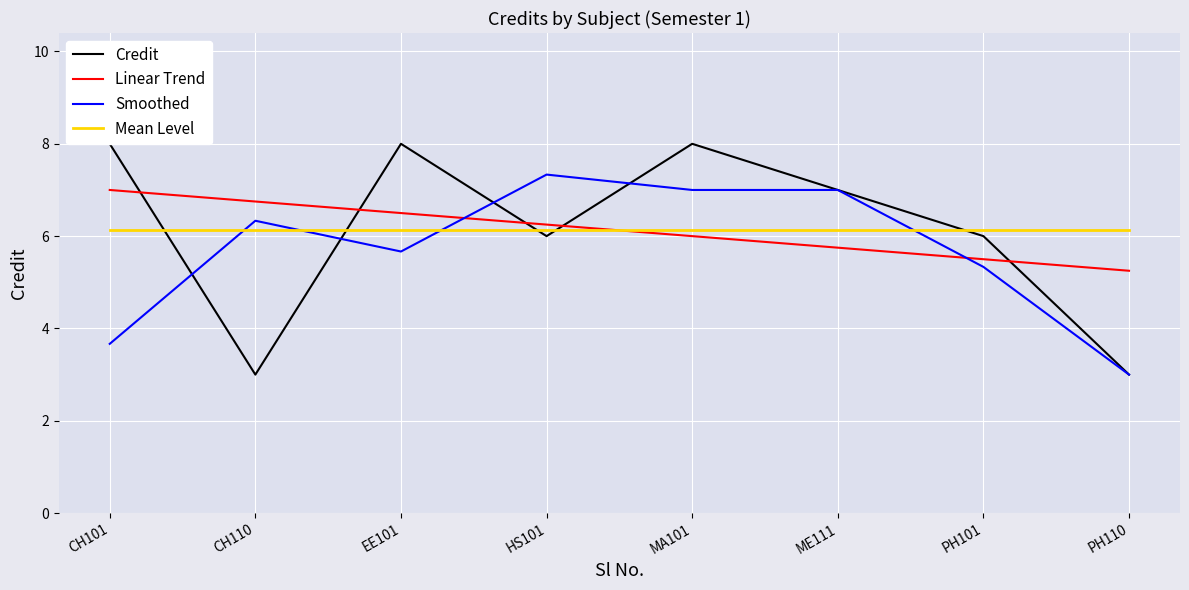

Where is Smoothed nearest to the value 5?

PH101